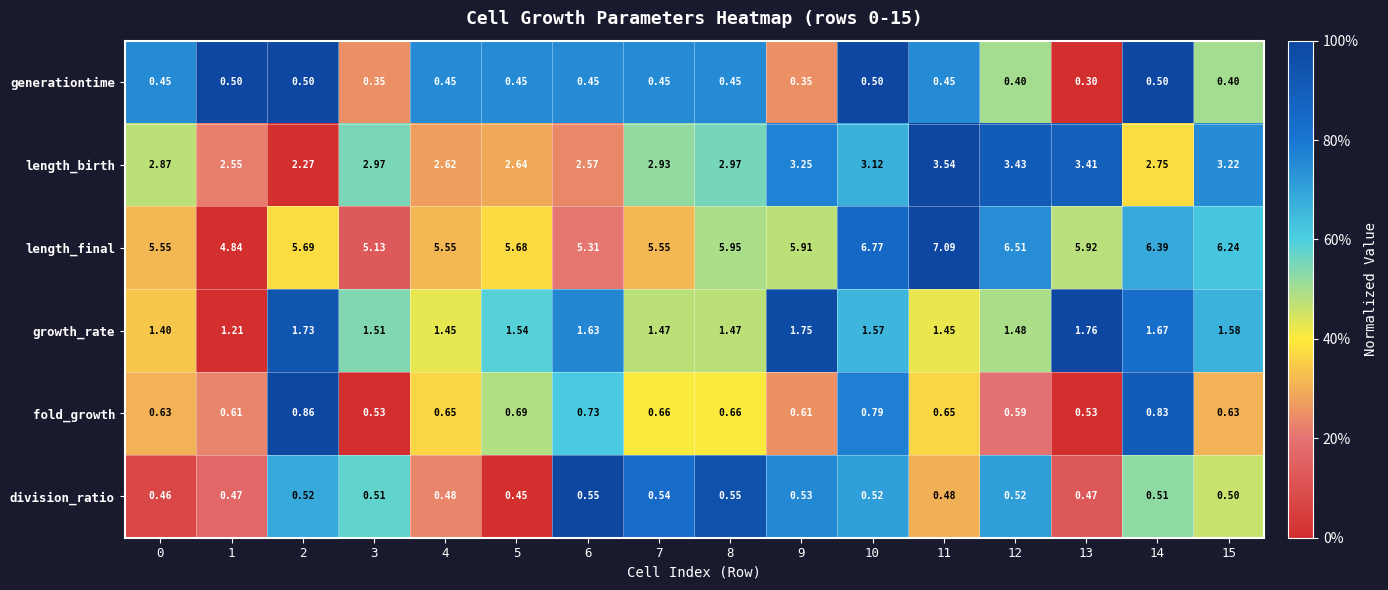

What is the greatest value displayed?

7.1